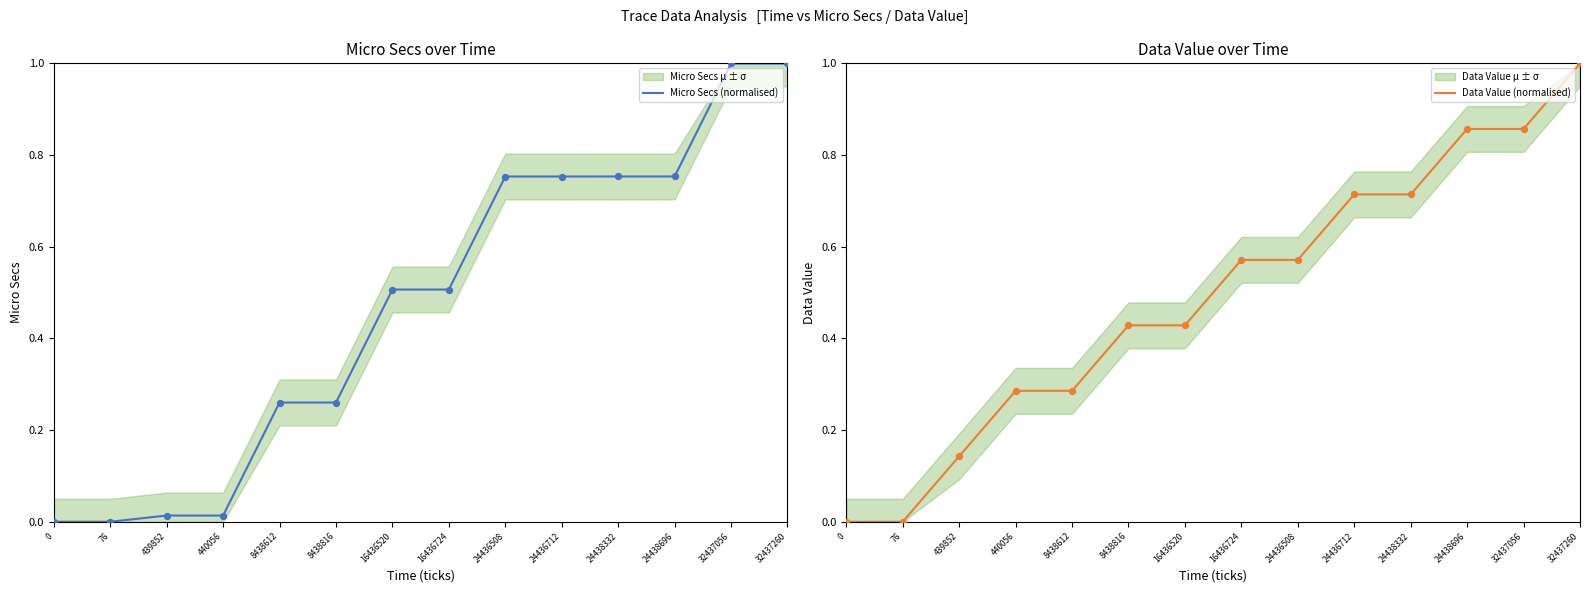

Is it true that Micro Secs (normalised) equals 1.1 at 24438332?

False